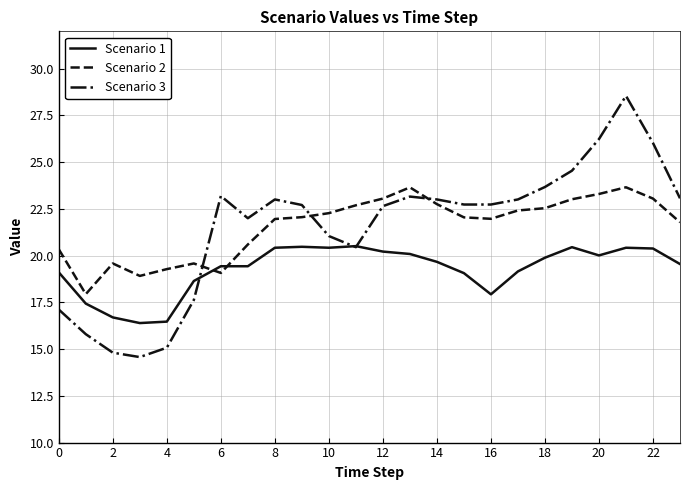

Which series has the widest spread of values?

Scenario 3